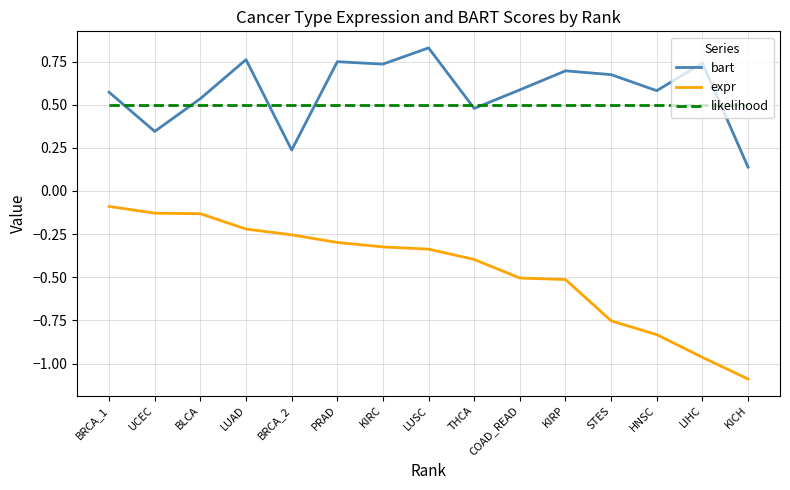

What is the total value across all series at PRAD?

1.0